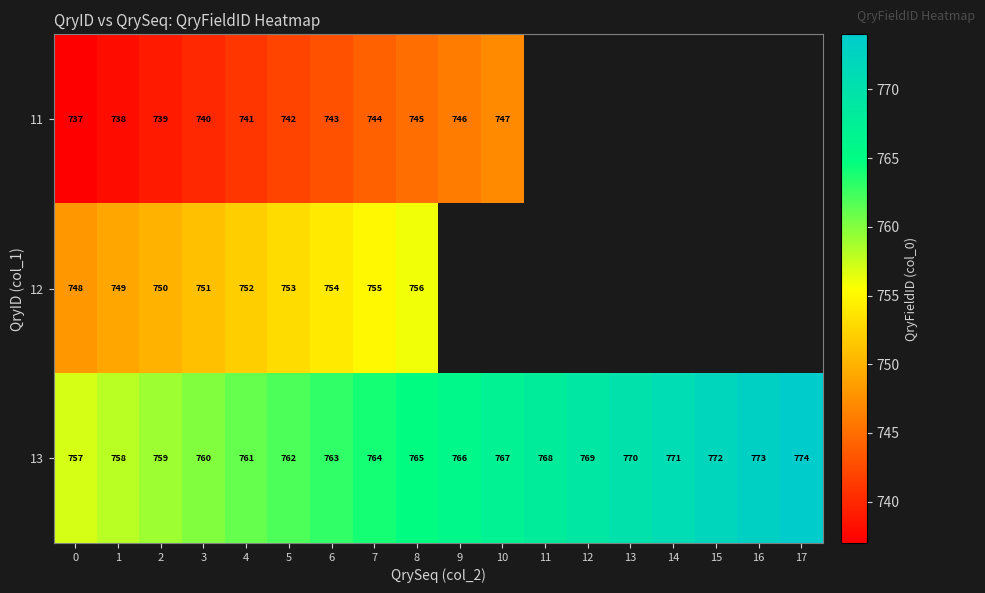

Is the value of 11 at 6 greater than the value of 13 at 16?

No